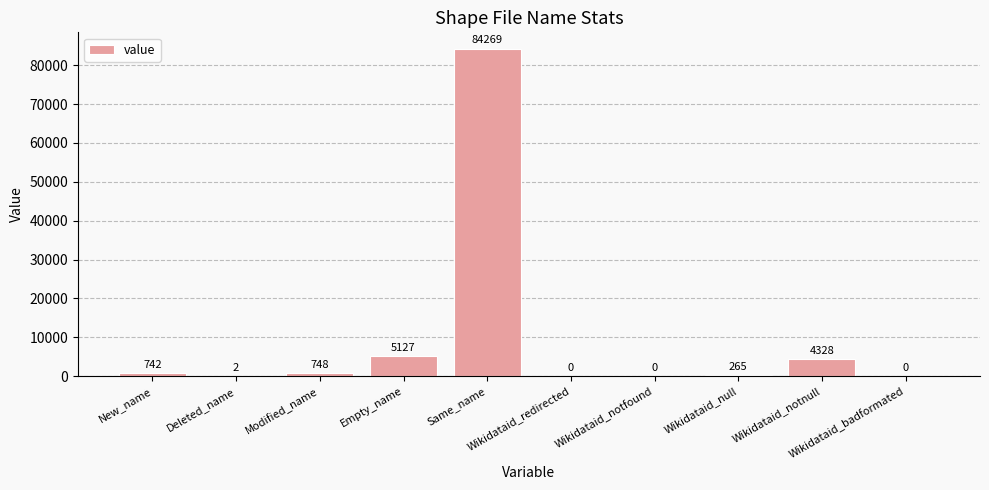

What is the sum of all values?

95481